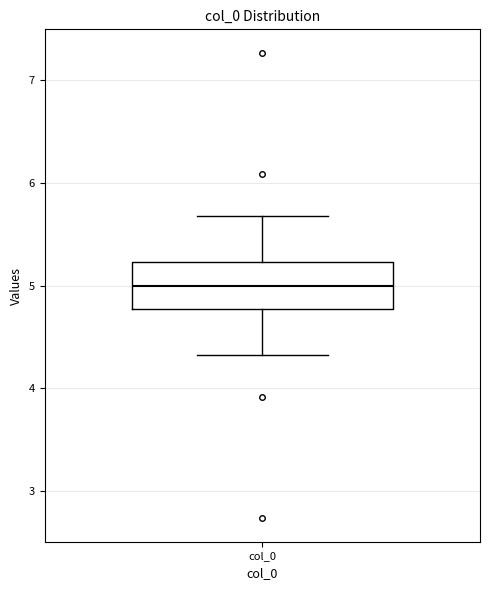

Read this box plot against the y-axis: the position of the median line, the range covered by the box, and the ends of both whiskers. The values are not printed on the chart, so give them approximately, as read against the axis.

median 5.0, box 4.8 to 5.2, whiskers 4.3 to 5.7